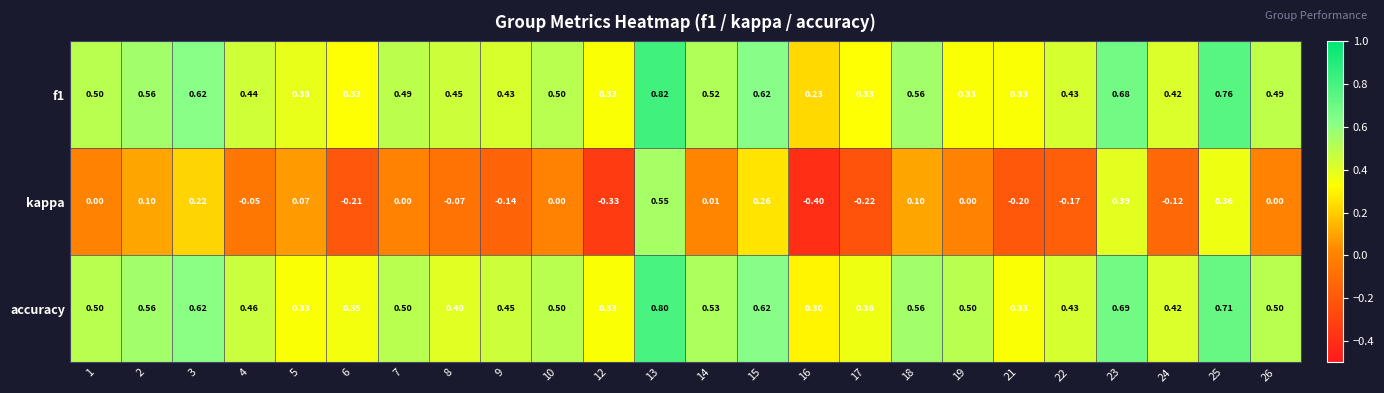

Is the value of f1 at 7 greater than the value of accuracy at 2?

No